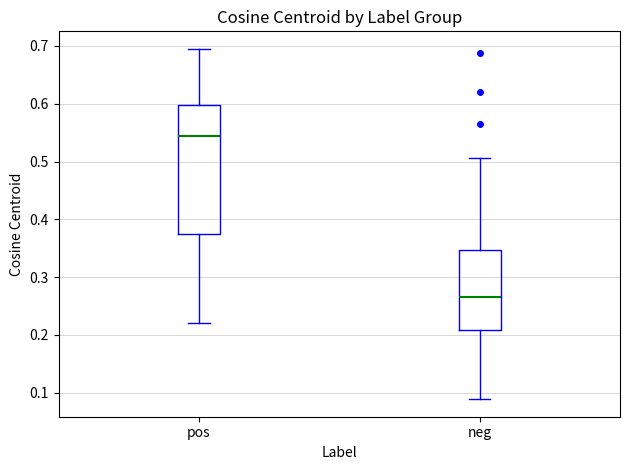

Which box has the highest median line?

pos